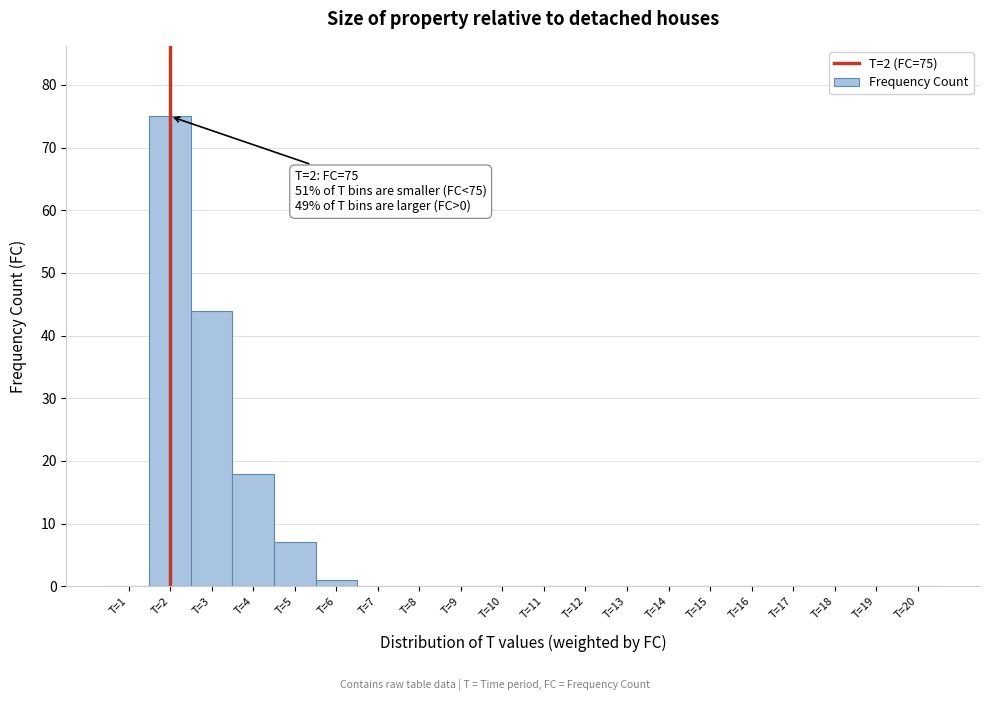

Which range on the x-axis has the tallest bar?

1.5 to 2.5